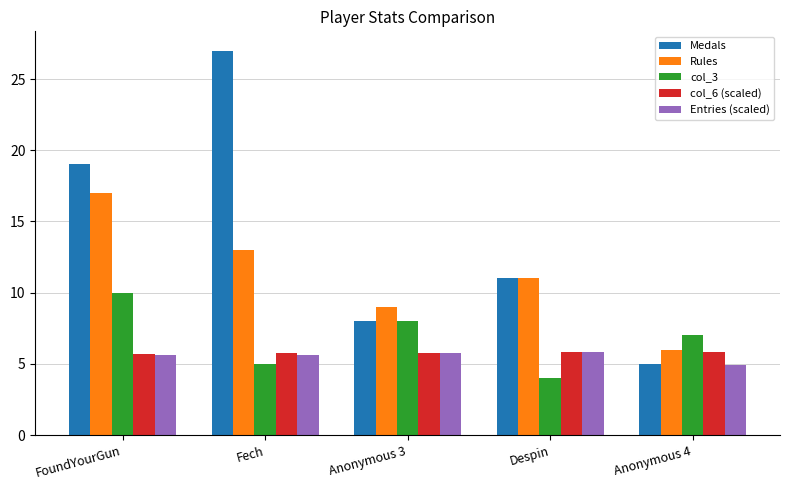

What is the sum of the Rules values at Anonymous 3 and Despin?

20.0